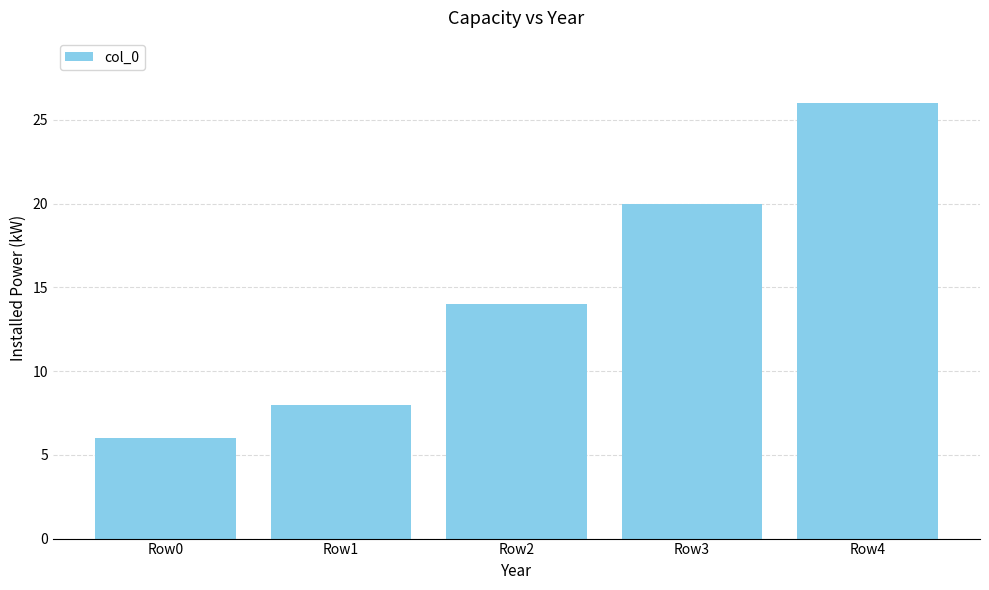

Reading left to right, list all the values displayed in this chart.

6	8	14	20	26